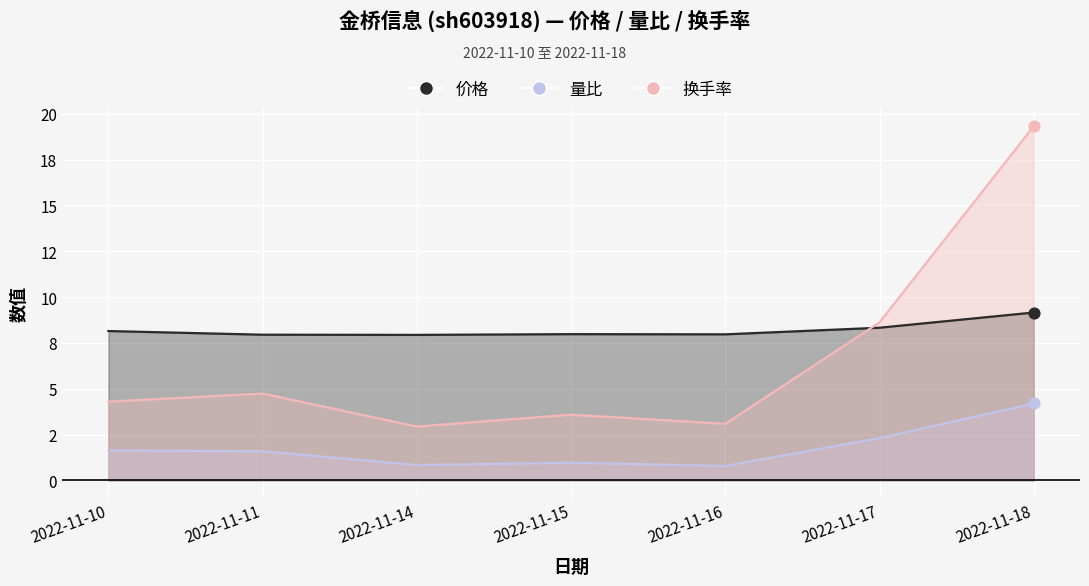

Which series contains the lowest Y value?

量比